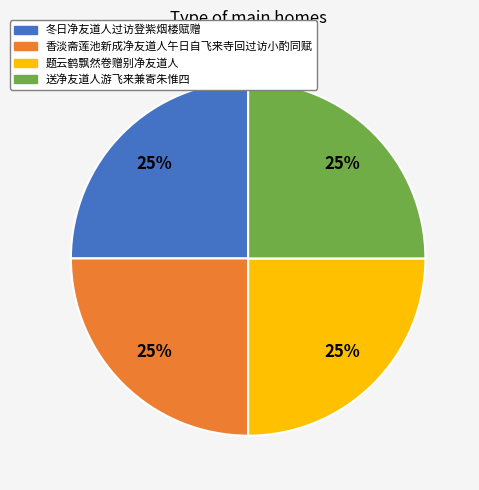

Approximately how many times larger is the value at 香淡斋莲池新成净友道人午日自飞来寺回过访小酌同赋 compared to 题云鹤飘然卷赠别净友道人?

1.0